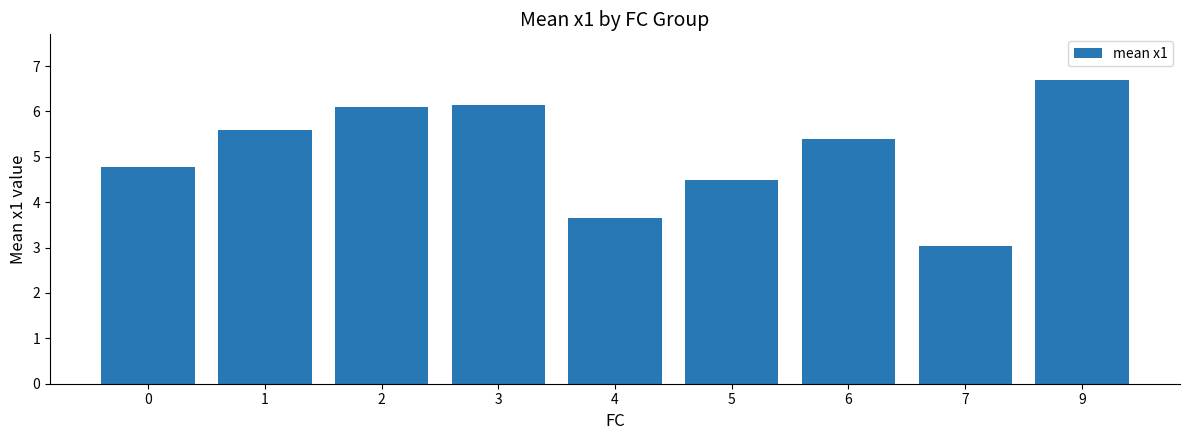

True or false: the data shows 6.1 at 2.

True